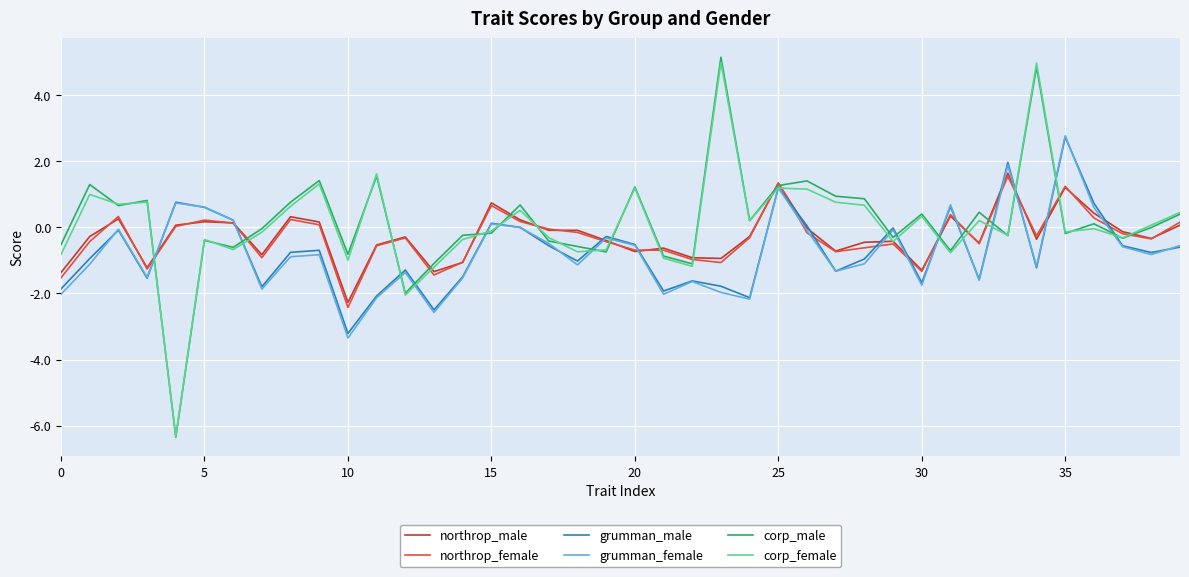

Which series ends up on top after the final intersection of corp_male and grumman_female?

corp_male